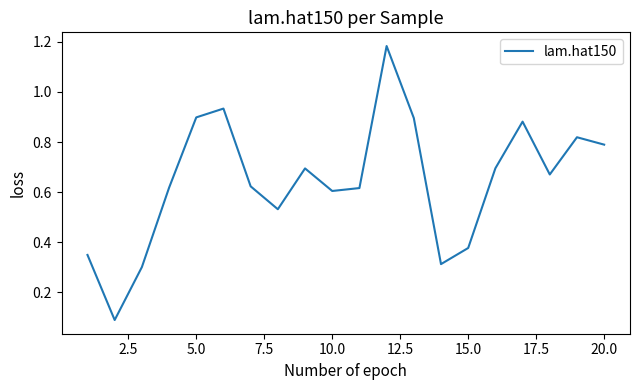

What is the difference between the maximum and minimum values?

1.1